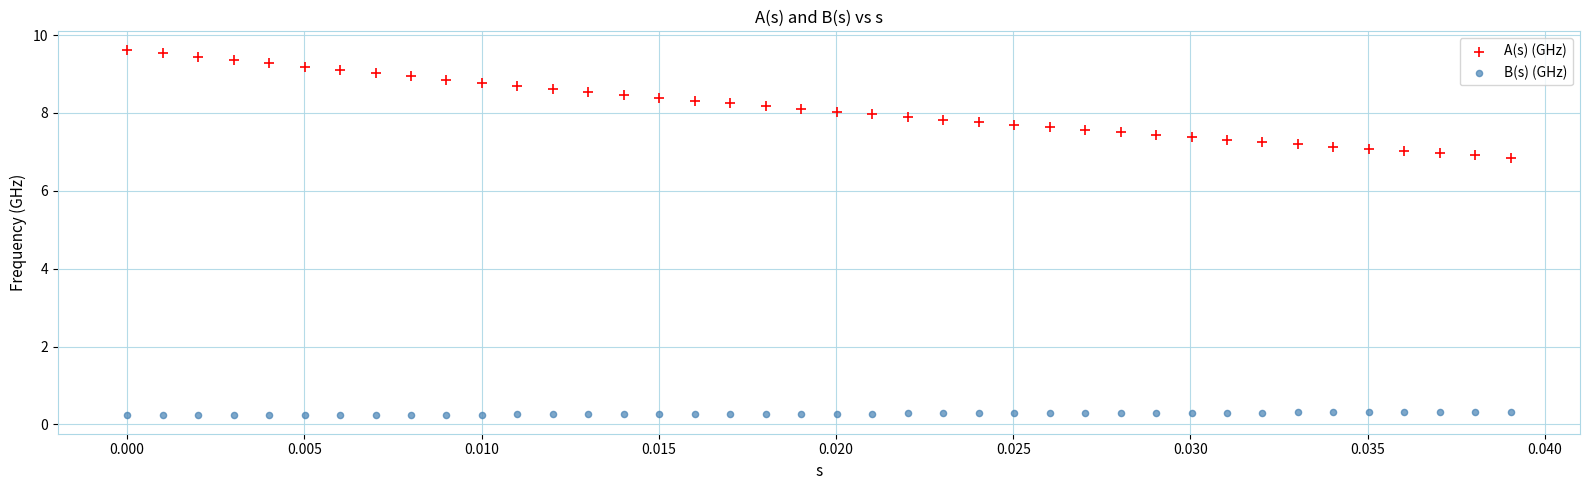

Which series has the largest Y range (max minus min)?

A(s) (GHz)